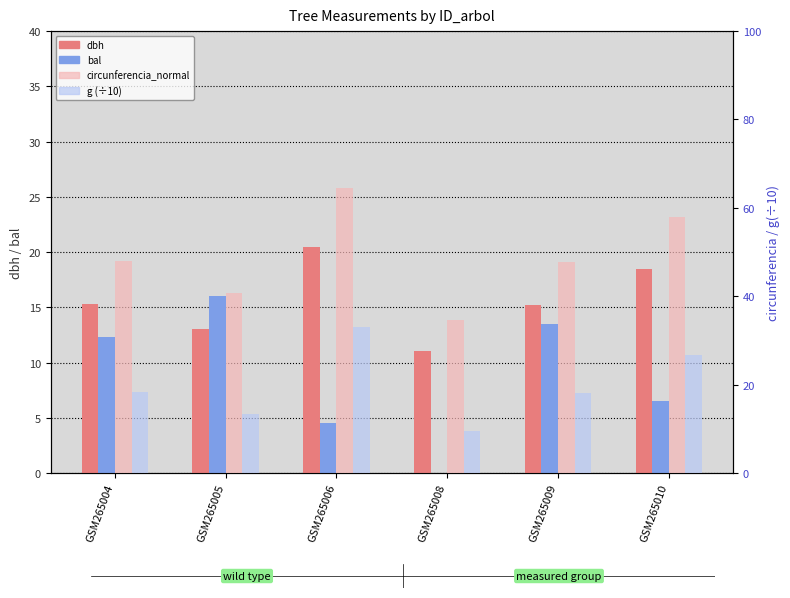

What is the lowest value of the g (÷10) series?

9.5